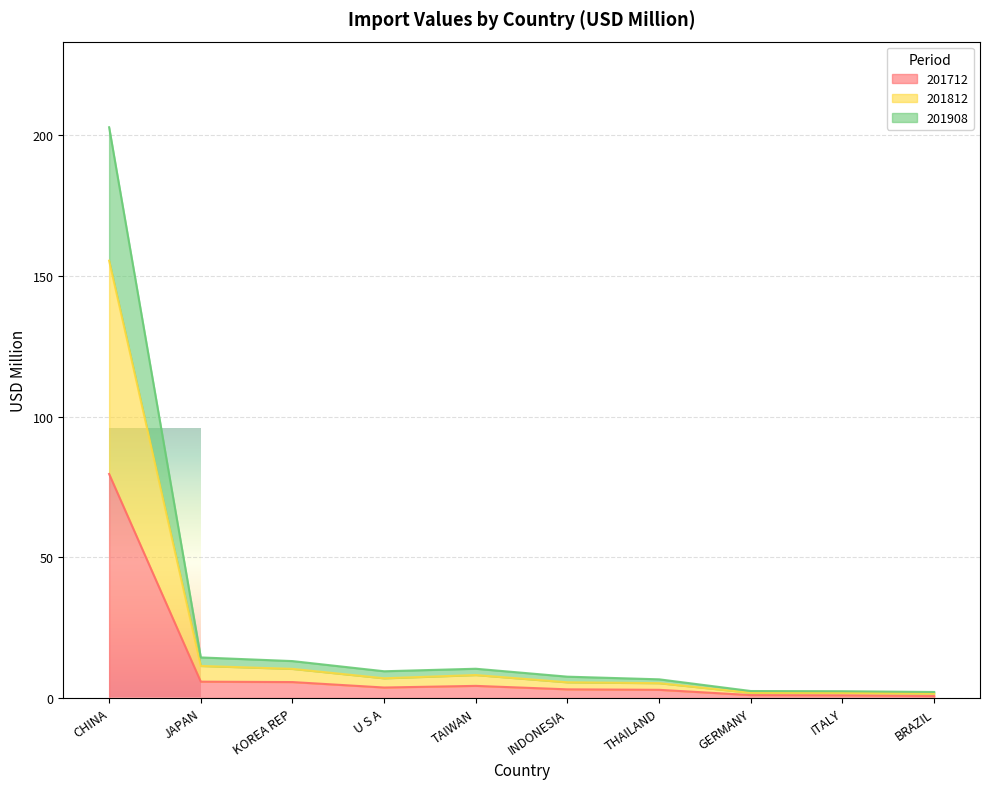

What is the label of the 5th point from the right?

INDONESIA